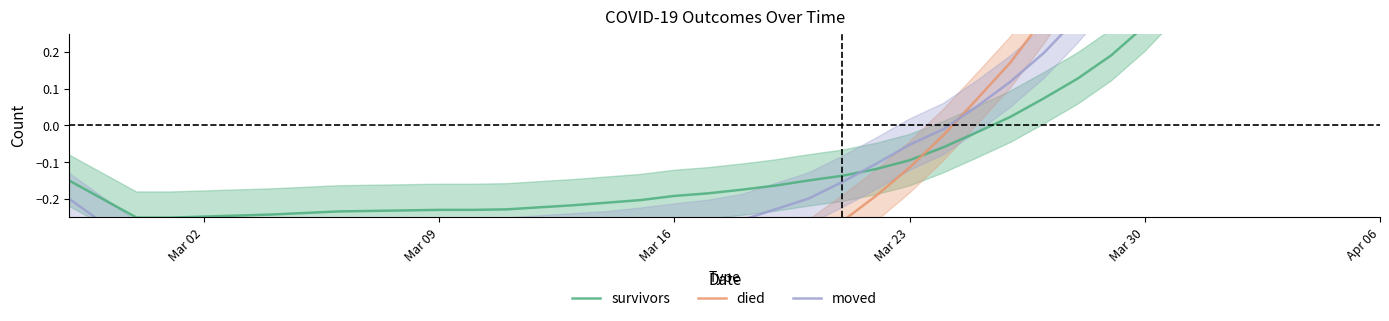

How many values in the moved series exceed 0?

13